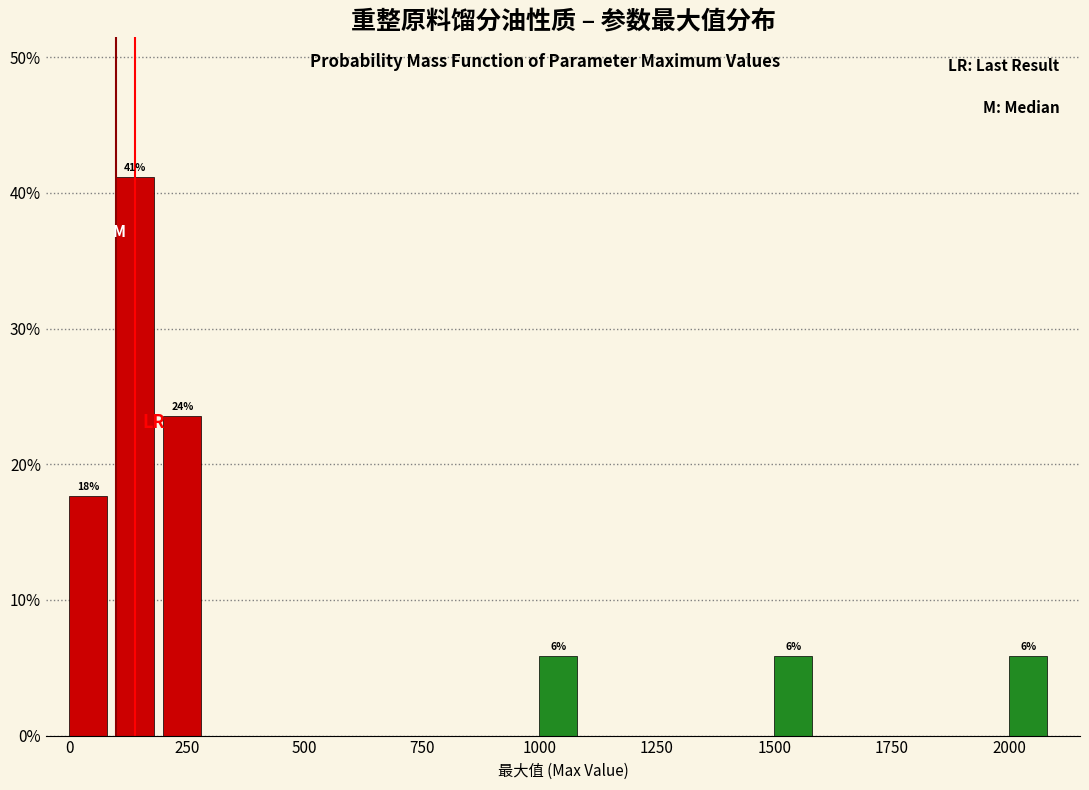

Around what value on the x-axis is the tallest bar? Give the approximate position of its centre, as read against the axis.

150